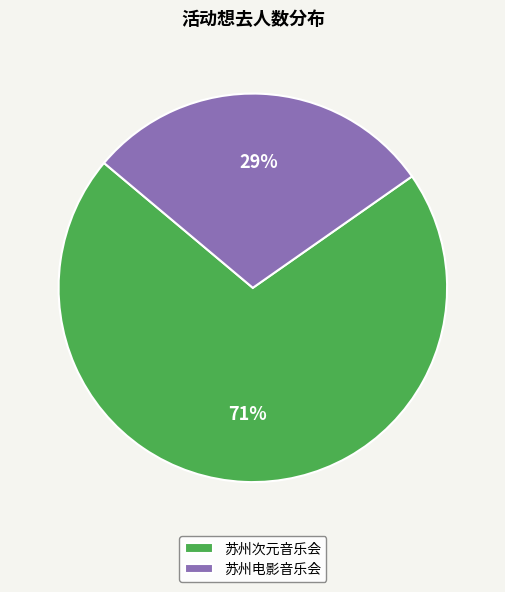

Count the number of slices in the pie.

2